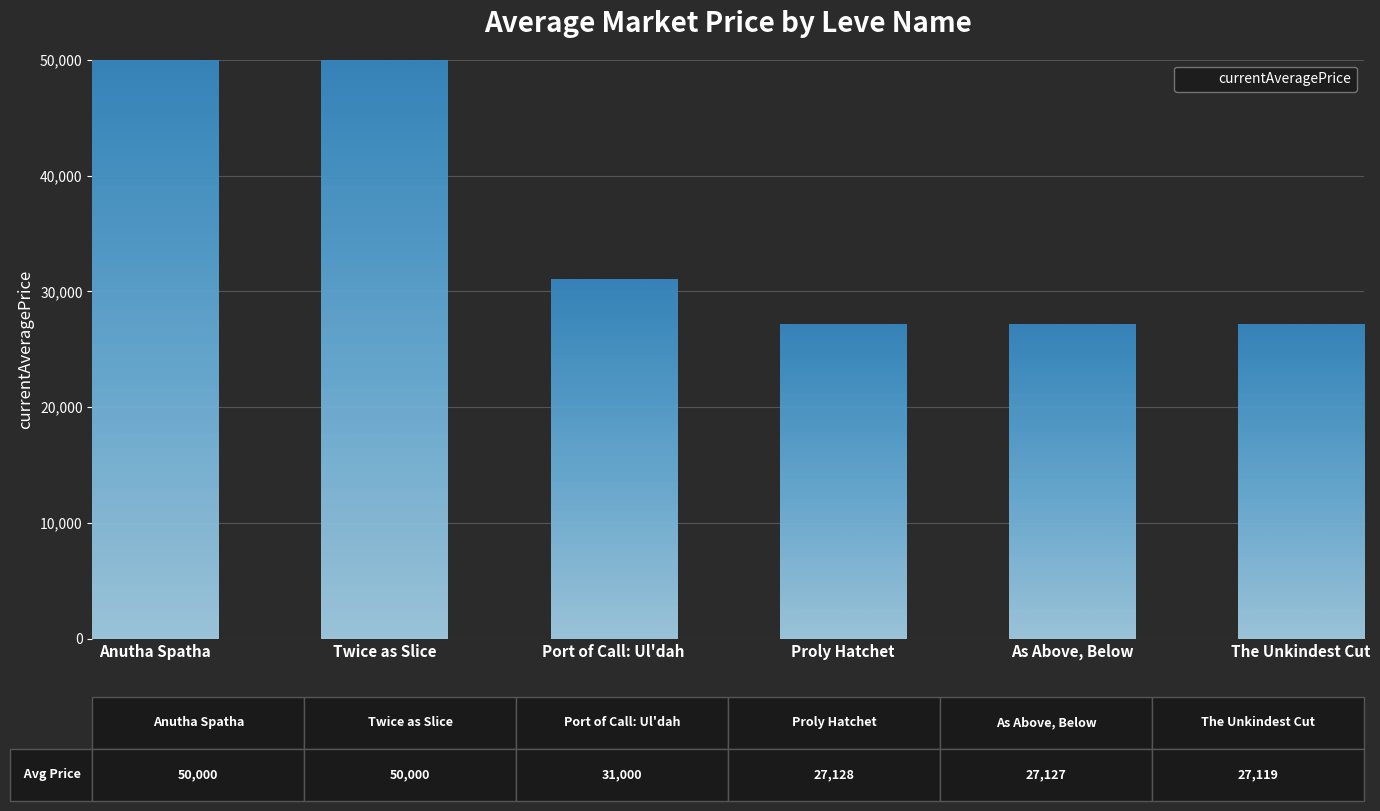

What position from the left is Twice as Slice?

2